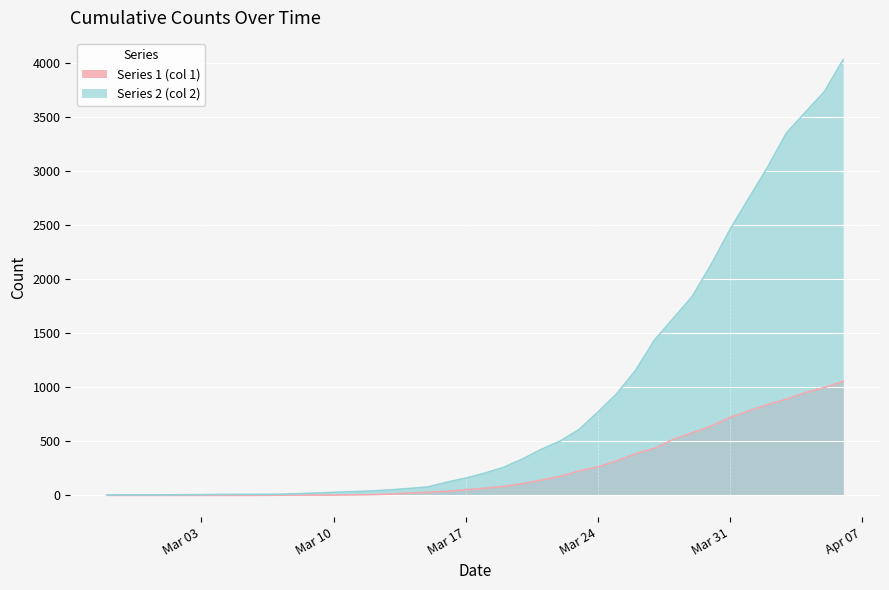

What is the highest value of the Series 1 (col 1) series?

1054